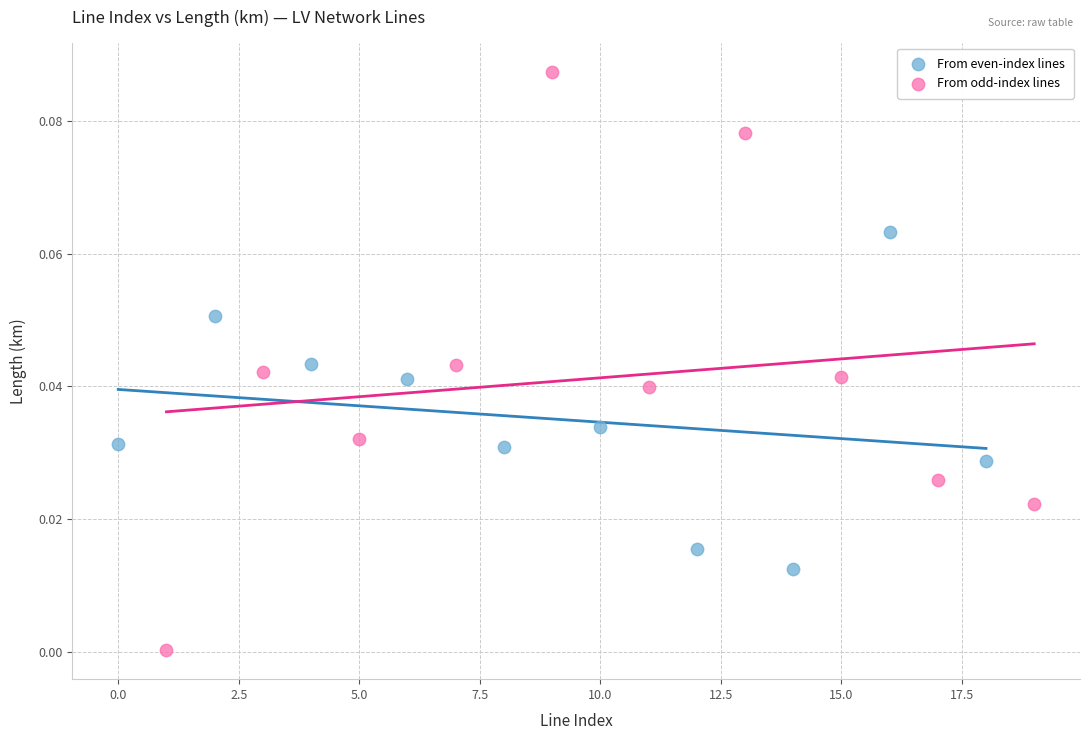

Which series has the largest Y range (max minus min)?

From odd-index lines